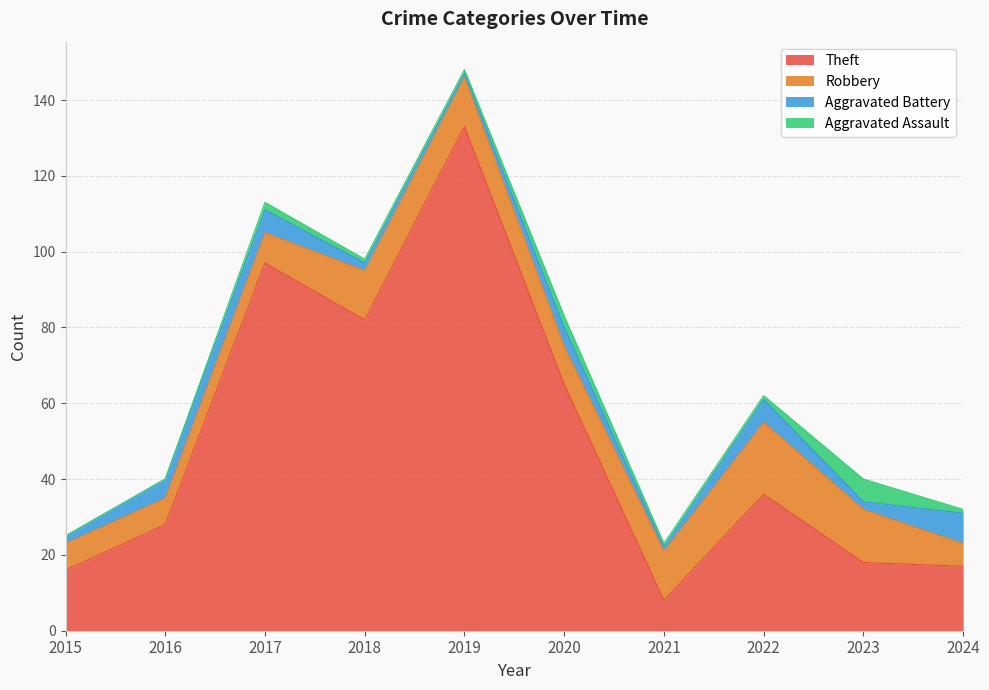

At which category does Aggravated Battery reach its first local valley?

2019